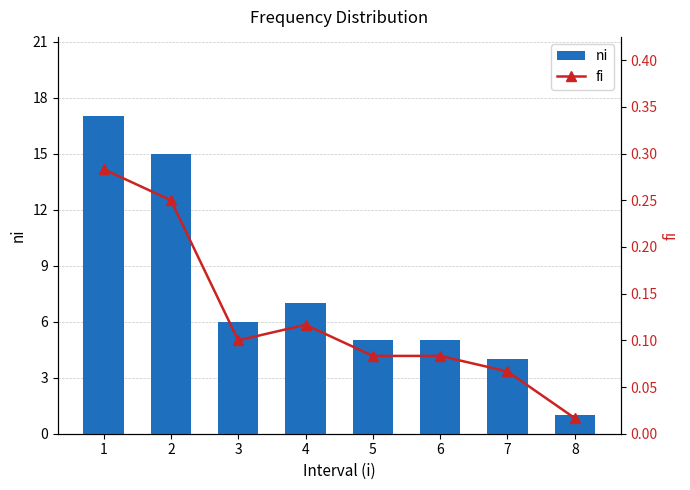

List the series in order of their overall mean, highest first.

ni, fi